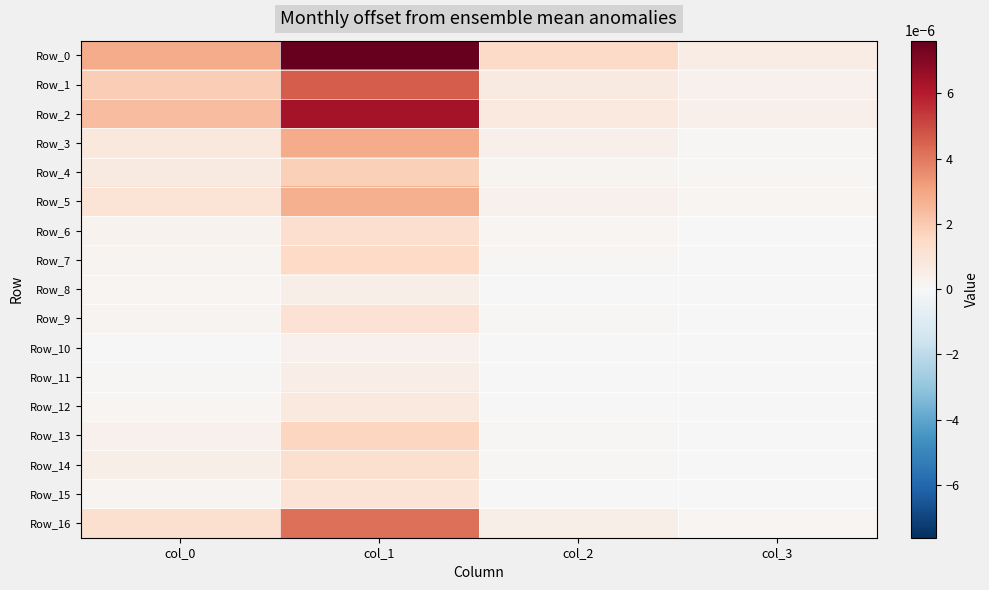

Rank the series at col_0 from lowest to highest value.

Row_10, Row_11, Row_8, Row_12, Row_15, Row_9, Row_7, Row_6, Row_13, Row_14, Row_4, Row_3, Row_5, Row_16, Row_1, Row_2, Row_0